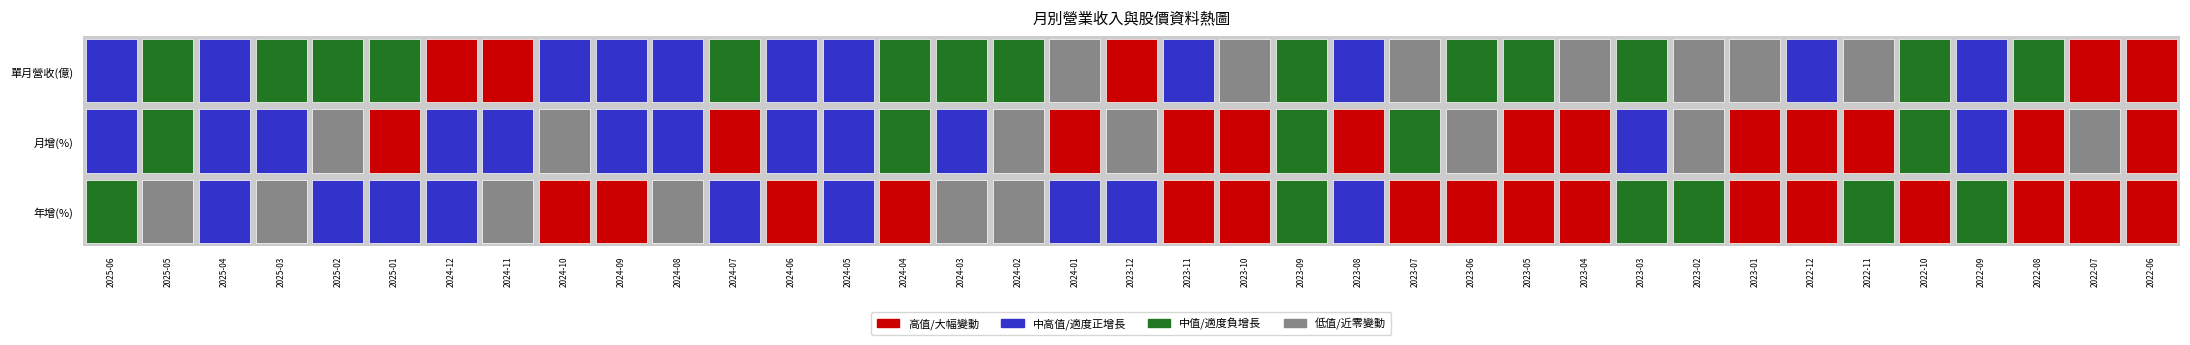

Count the number of categories in the chart.

37